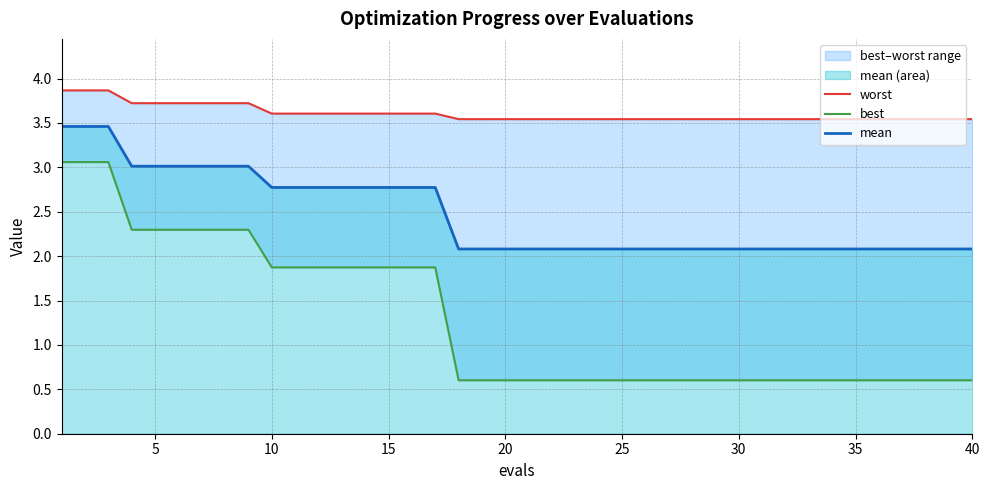

What is the lowest value of the mean series?

2.1